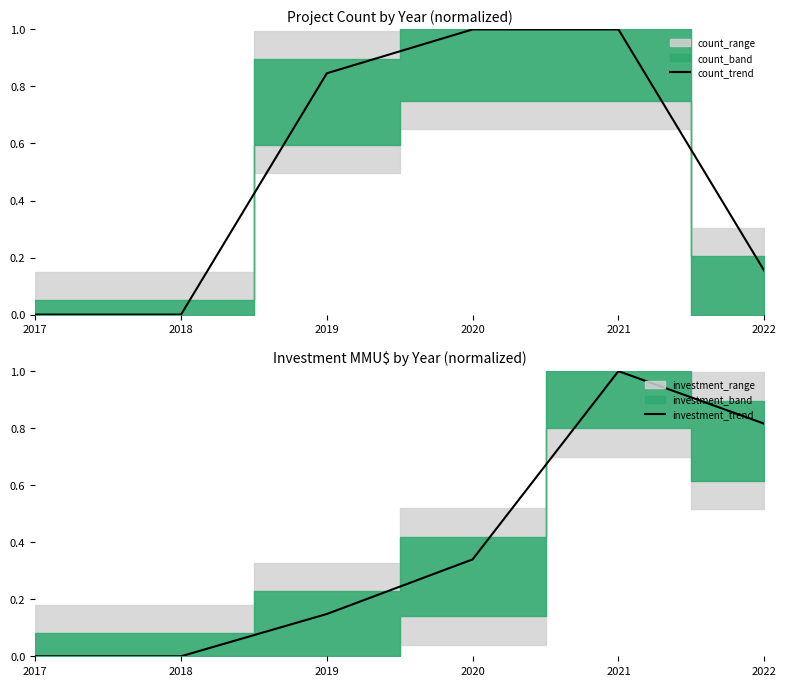

Count the investment_trend values in the range 0 to 1.

6